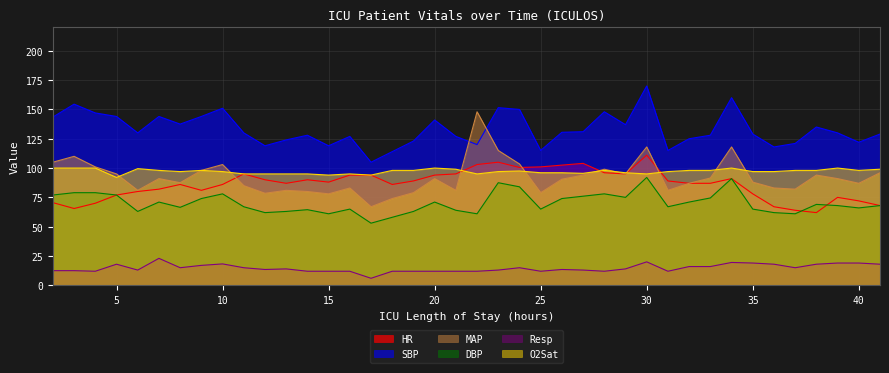

What value does the O2Sat series have at 15?

94.0